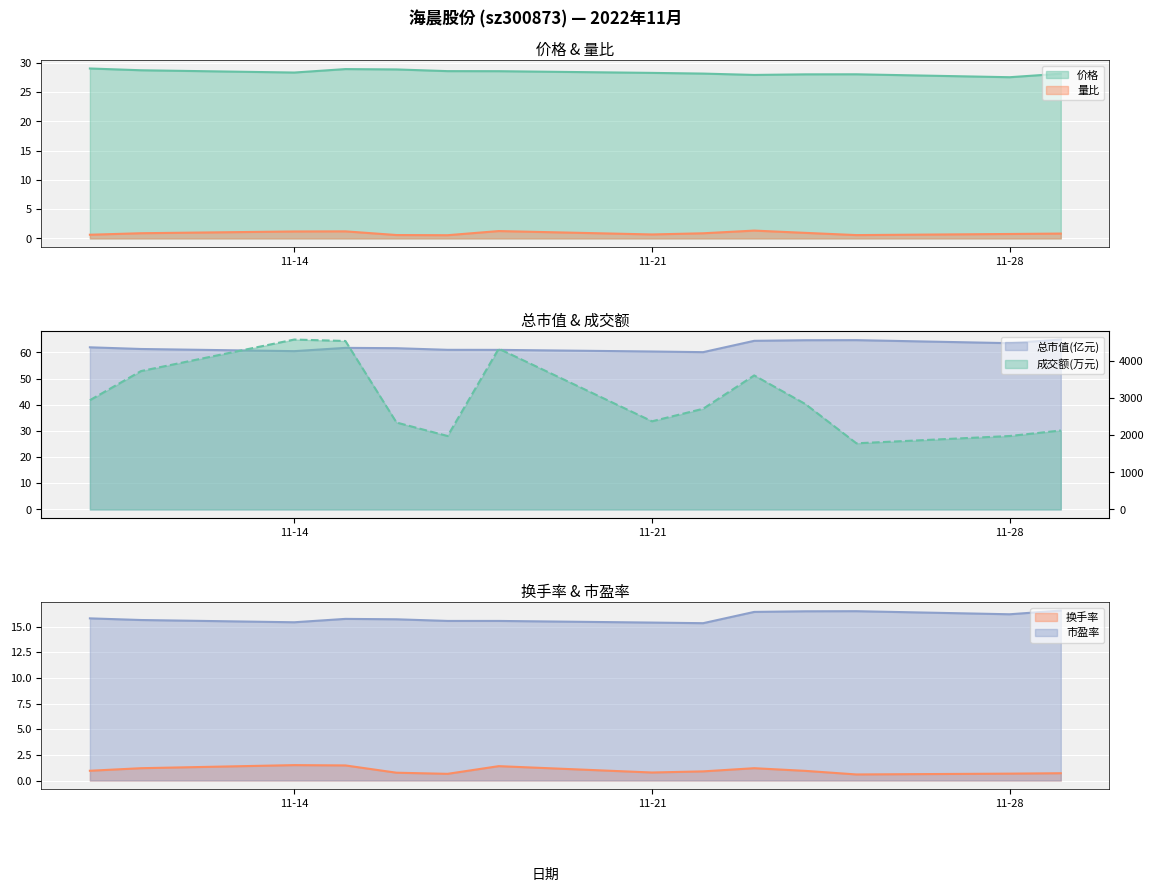

Between 2022-11-18 and 2022-11-29, which series saw the biggest shift?

成交额(万元)